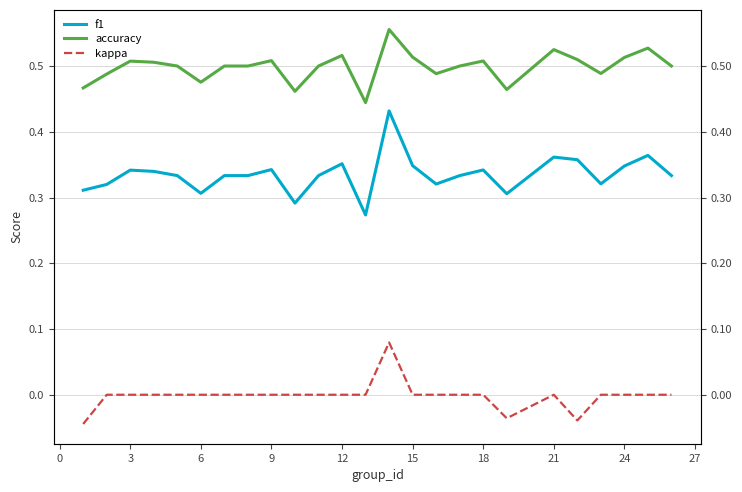

What is the label of the 3rd point from the left?

3